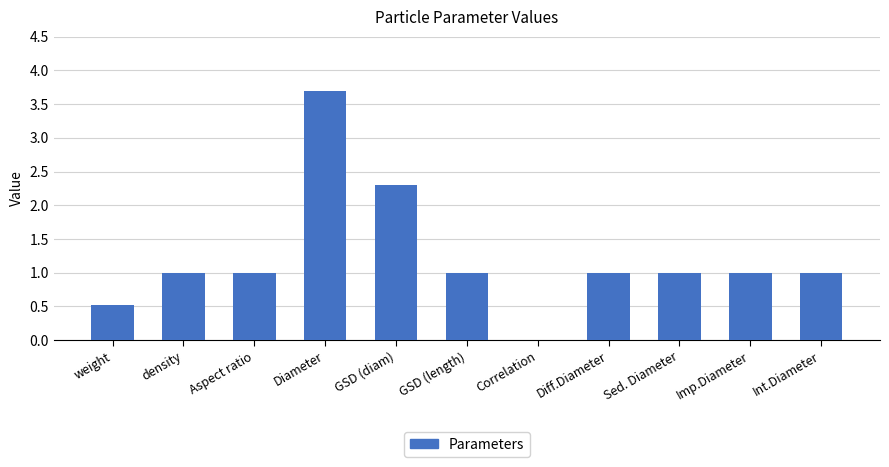

Reading left to right, list all the values displayed in this chart.

0.5	1.0	1.0	3.7	2.3	1.0	0.0	1.0	1.0	1.0	1.0